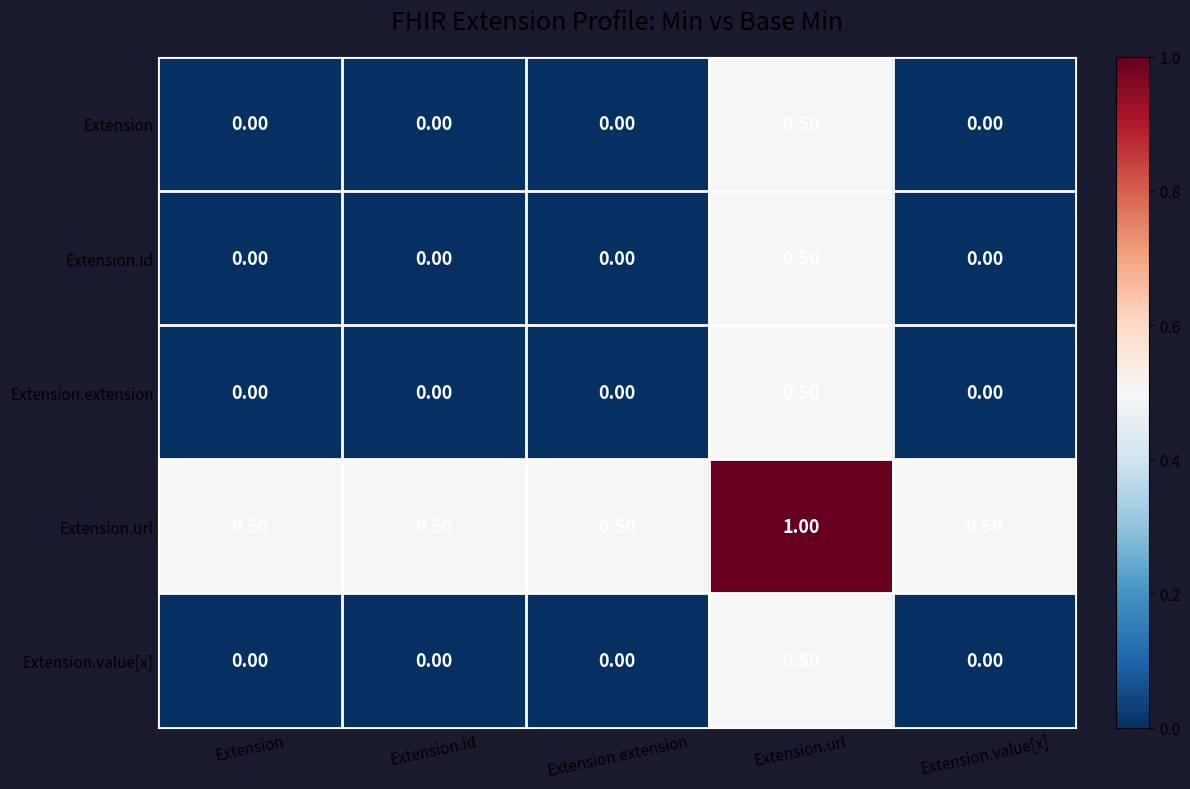

Which series has the largest total across all categories?

Extension.url